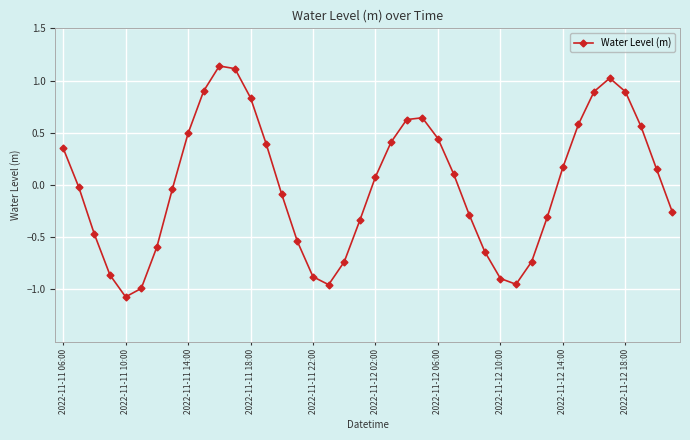

How many points are lower than both their immediate neighbors (excluding endpoints)?

3